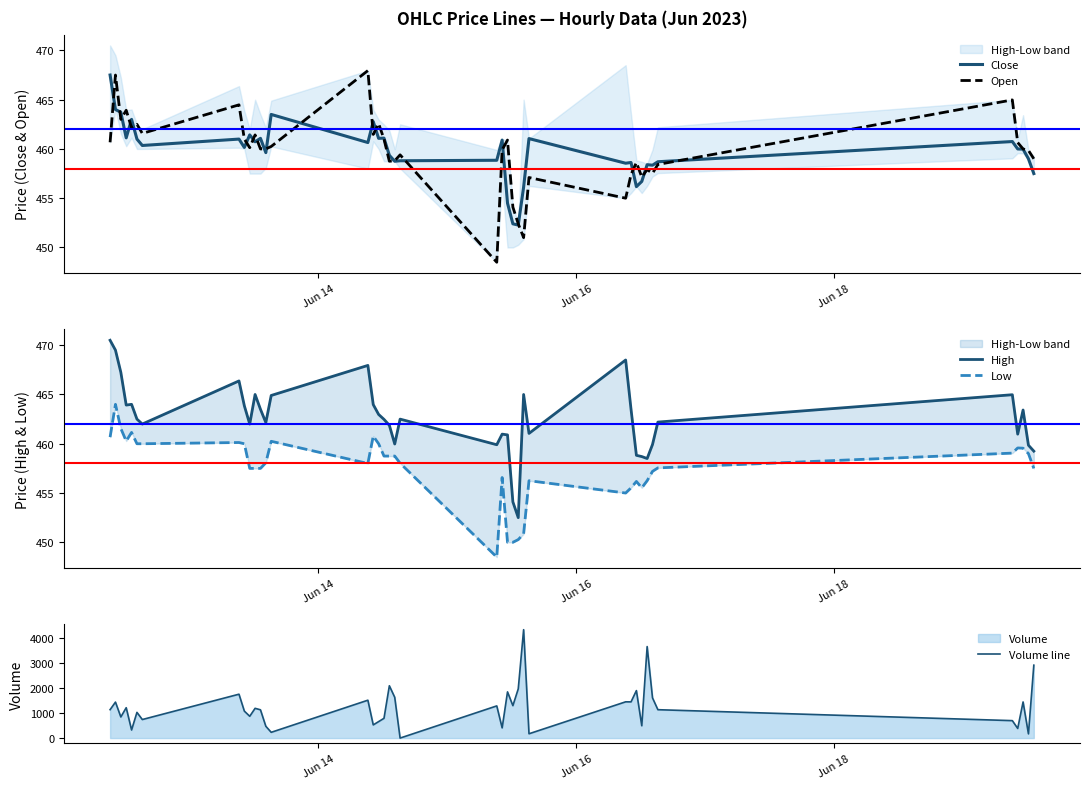

What is the lowest value of the Open series?

448.5